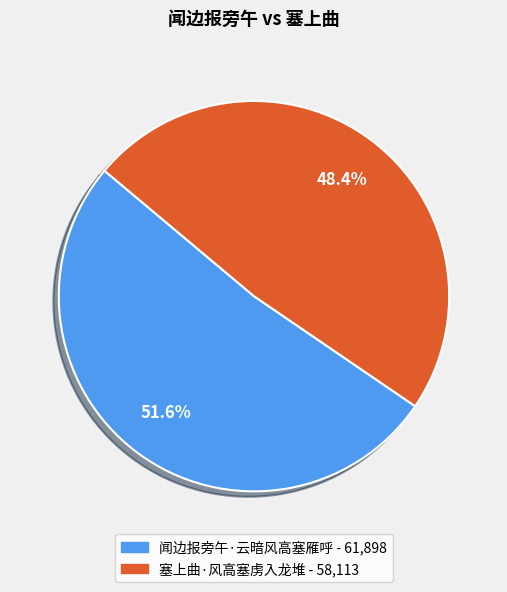

The 塞上曲·风高塞虏入龙堆 slice represents 36% of the pie. True or false?

False